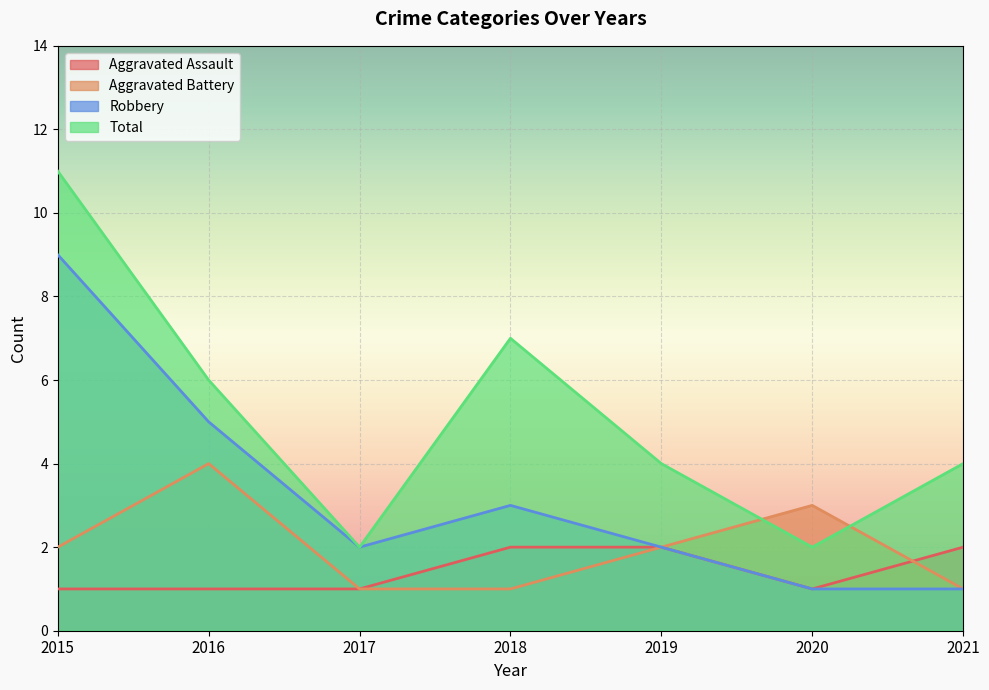

True or false: Robbery has more than 0 points higher than both neighbors.

True